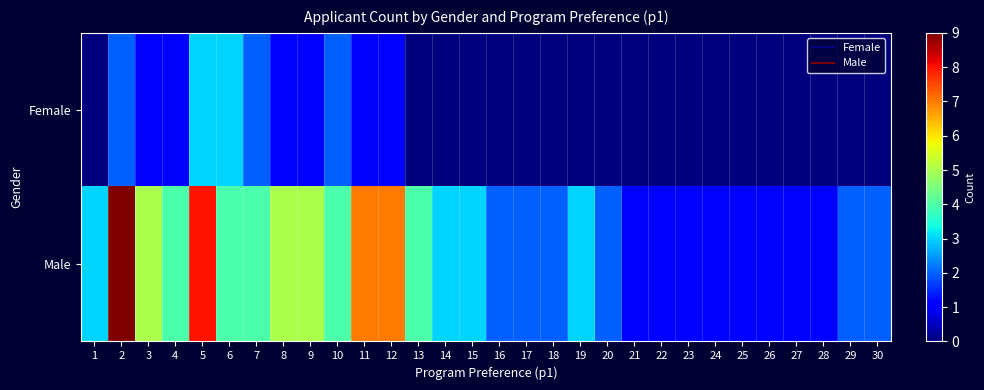

List the series in order of their peak value, lowest first.

Female, Male